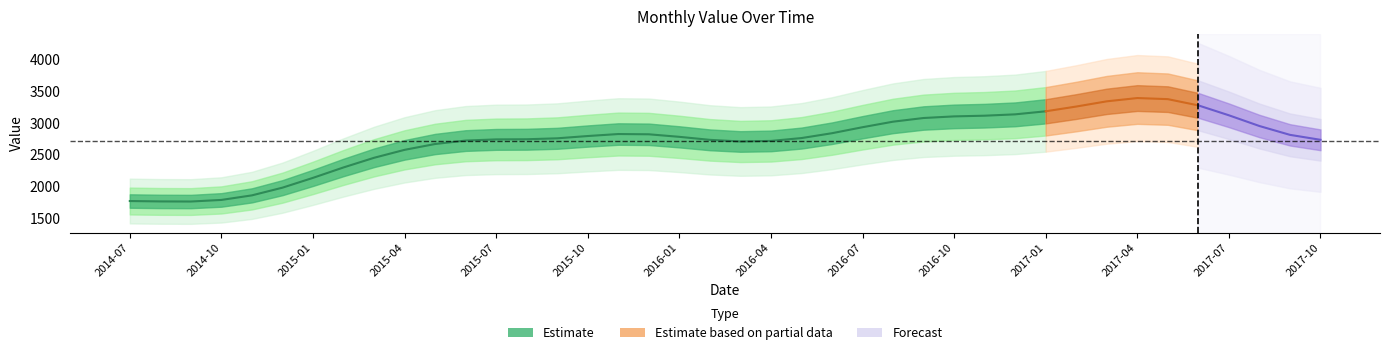

What is the label of the 37th point from the left?

2017-07